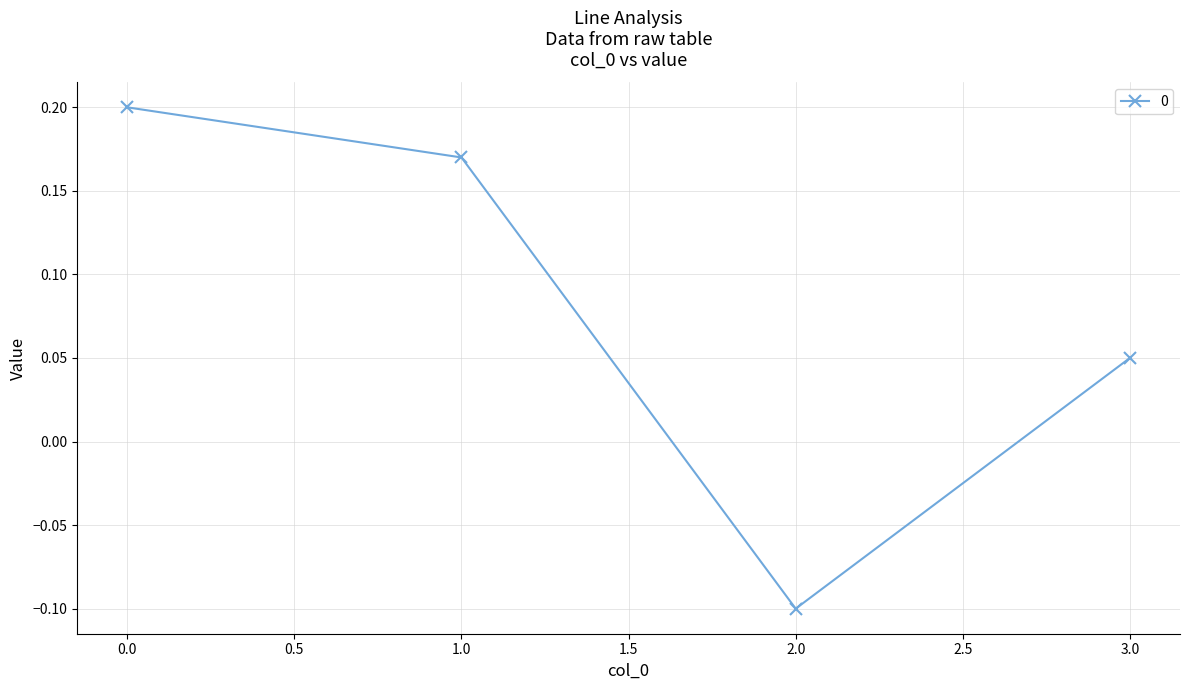

Is it true that the value at 3.0 is 0.0?

False